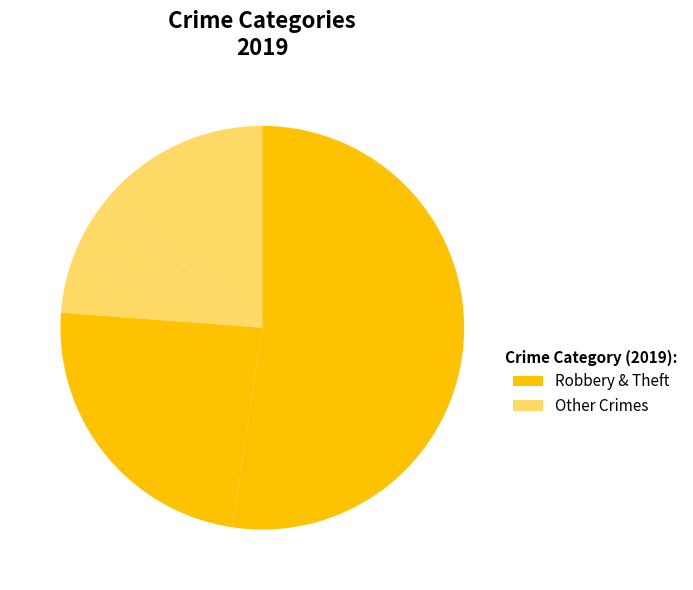

Count the number of slices in the pie.

5